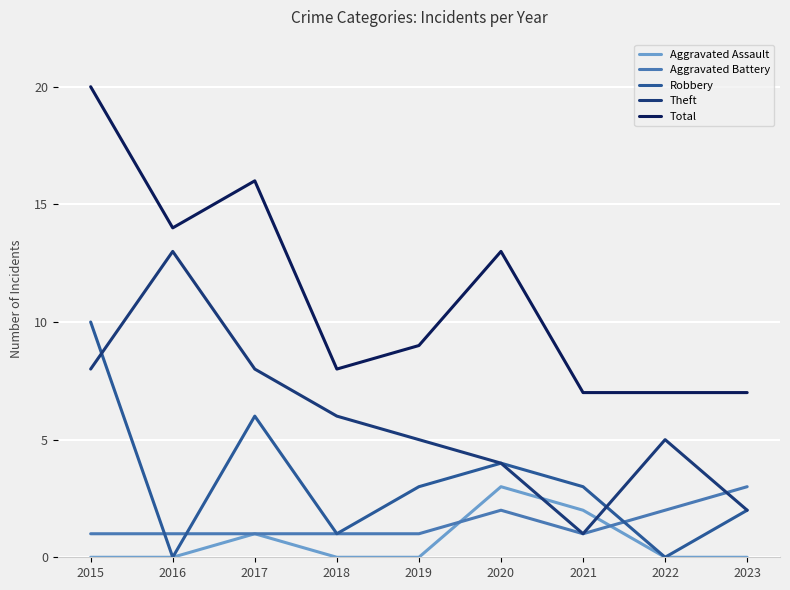

Which series has the widest spread of values?

Total